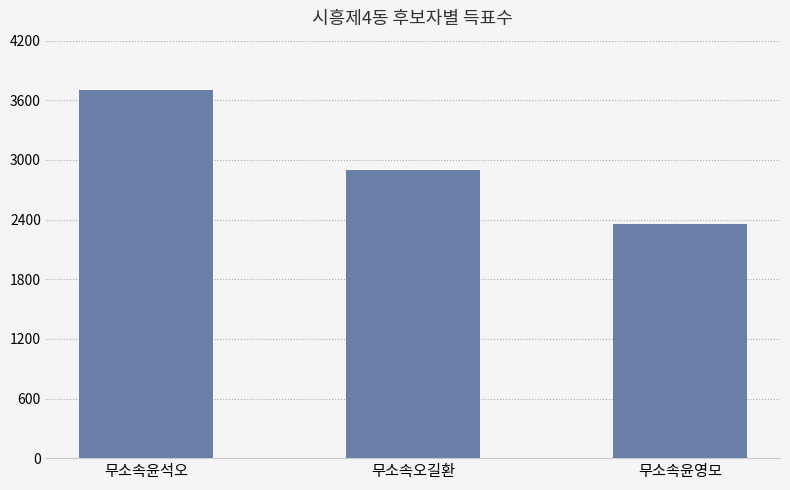

List the labels in order of value, smallest first.

무소속윤영모, 무소속오길환, 무소속윤석오